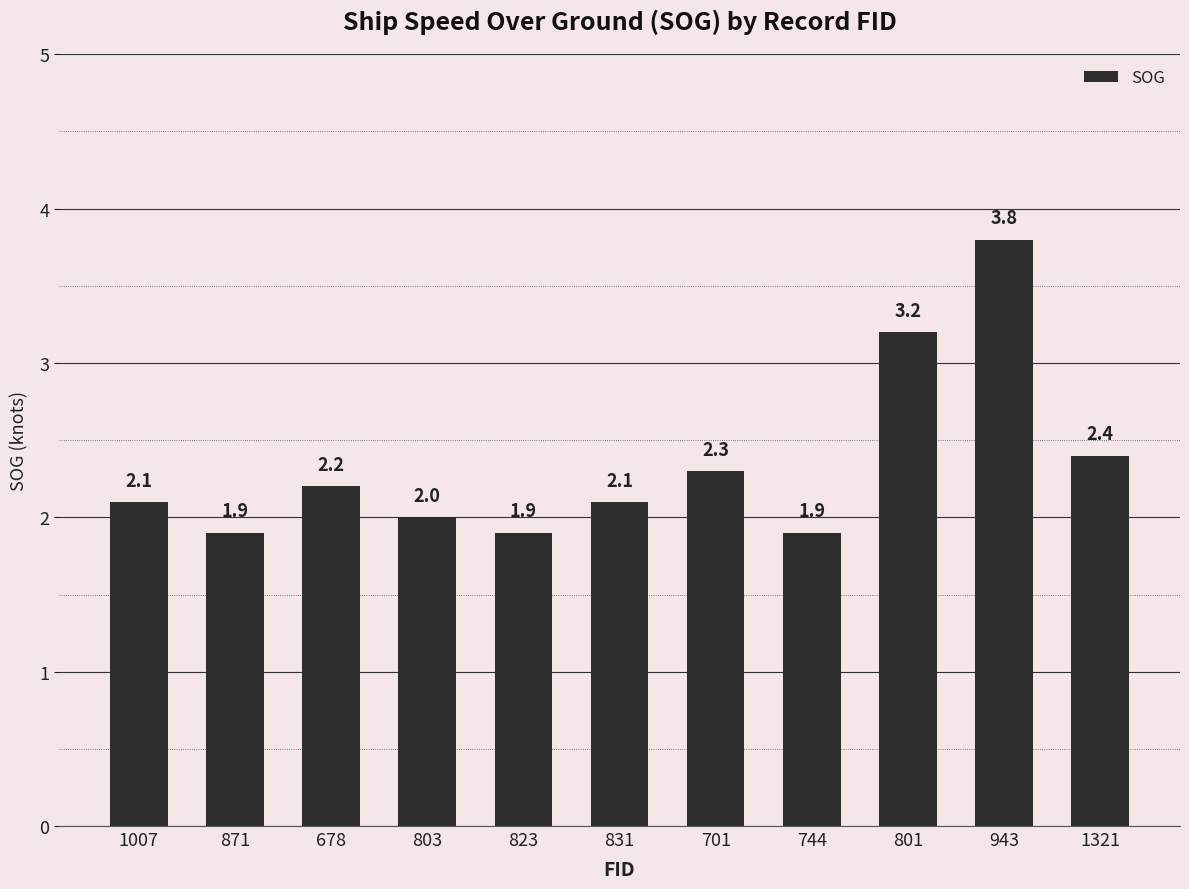

What is the difference between the maximum and minimum values?

1.9